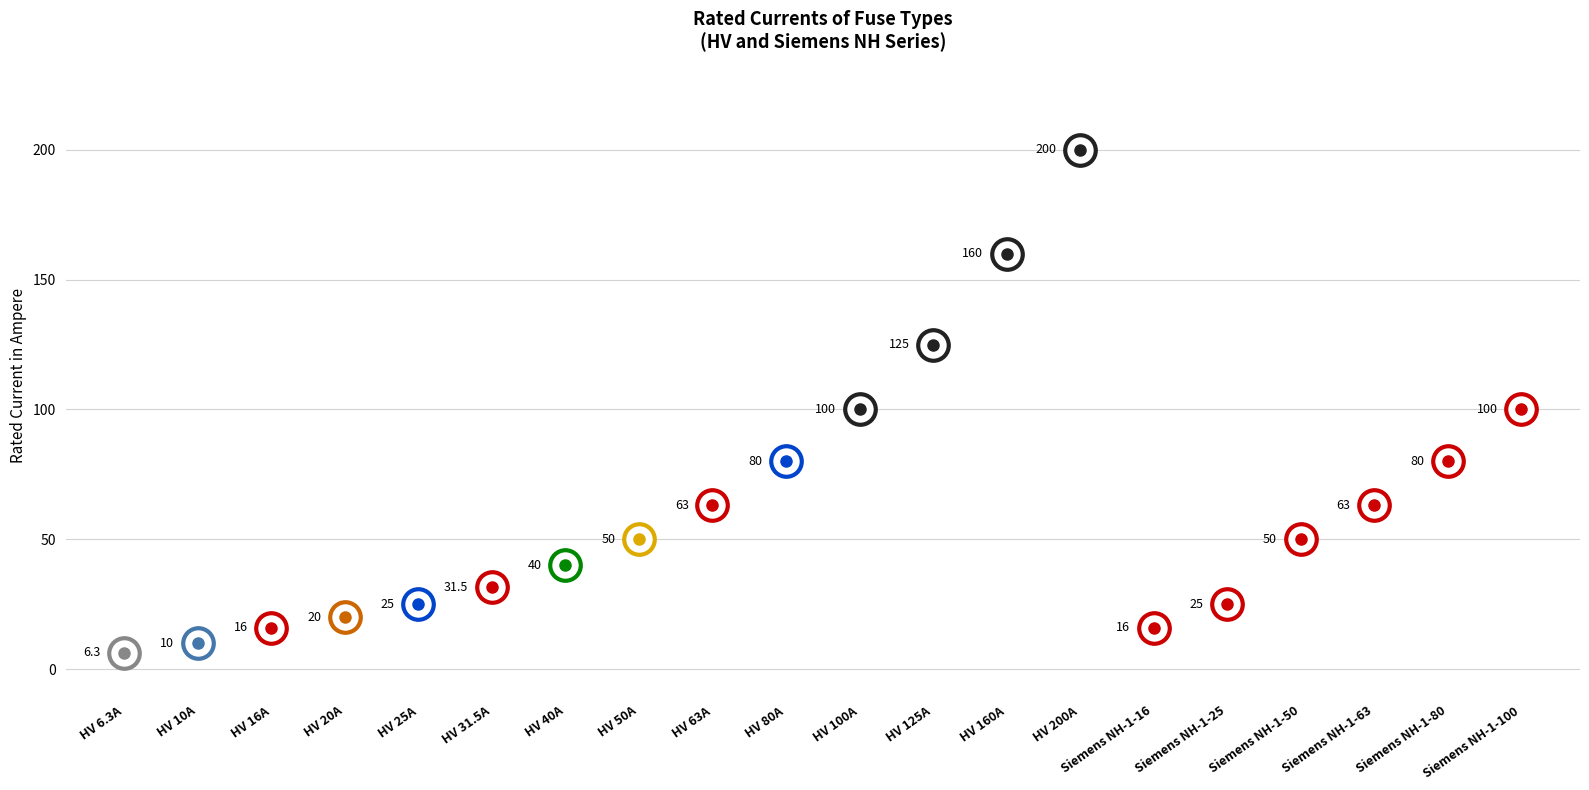

True or false: there are more than 1 points higher than both neighbors.

False